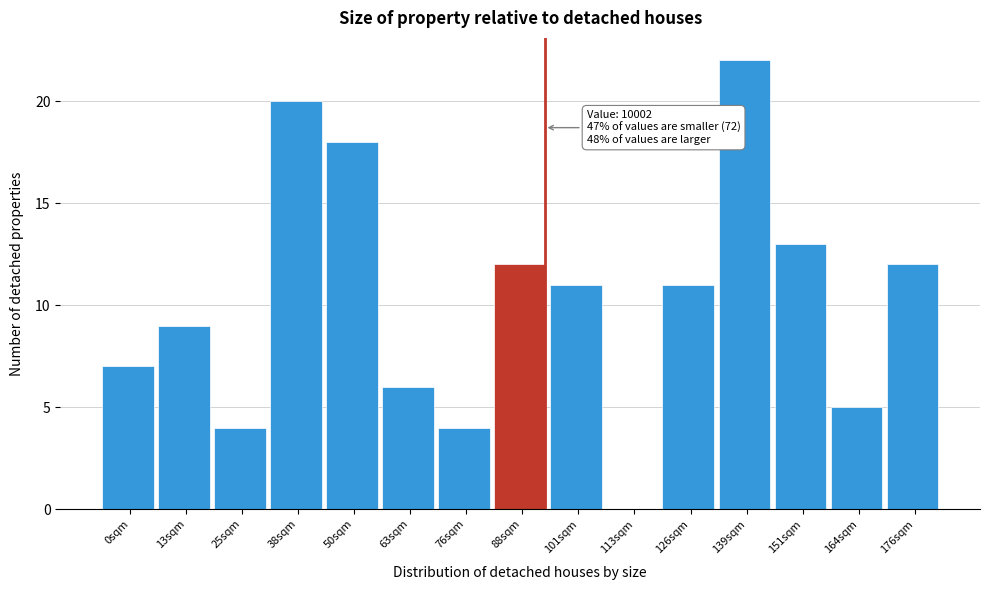

Reading right to left, transcribe all the data shown in this chart.

176sqm=12	164sqm=5	151sqm=13	139sqm=22	126sqm=11	113sqm=0	101sqm=11	88sqm=12	76sqm=4	63sqm=6	50sqm=18	38sqm=20	25sqm=4	13sqm=9	0sqm=7